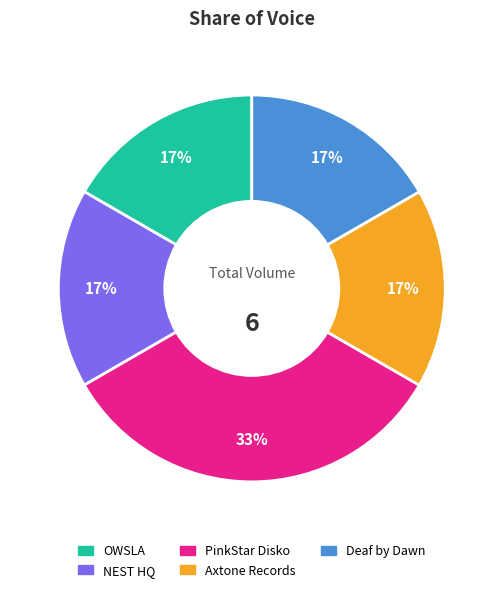

What is the largest slice in the pie chart?

PinkStar Disko